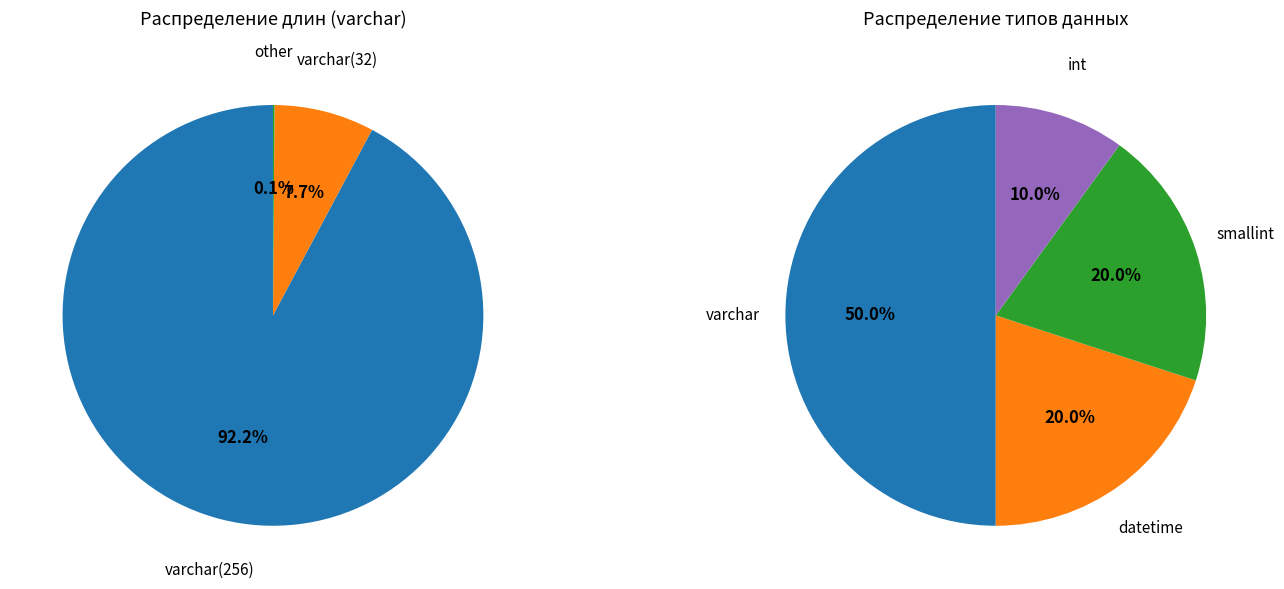

Does DateTime account for over 50% of the chart?

No